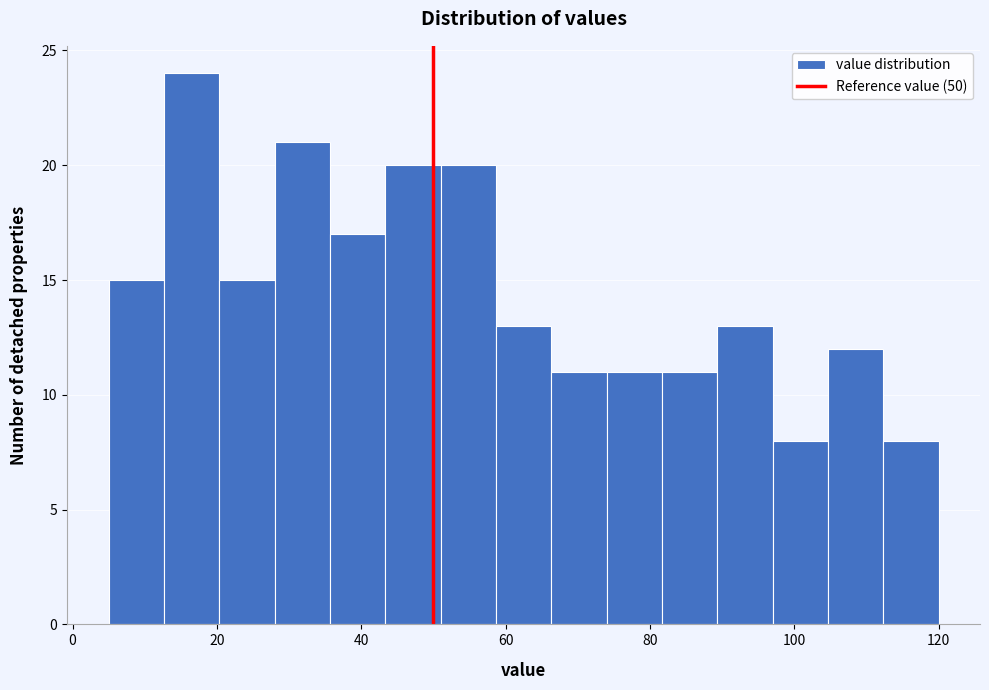

Around what value on the x-axis is the tallest bar? Give the approximate position of its centre, as read against the axis.

16